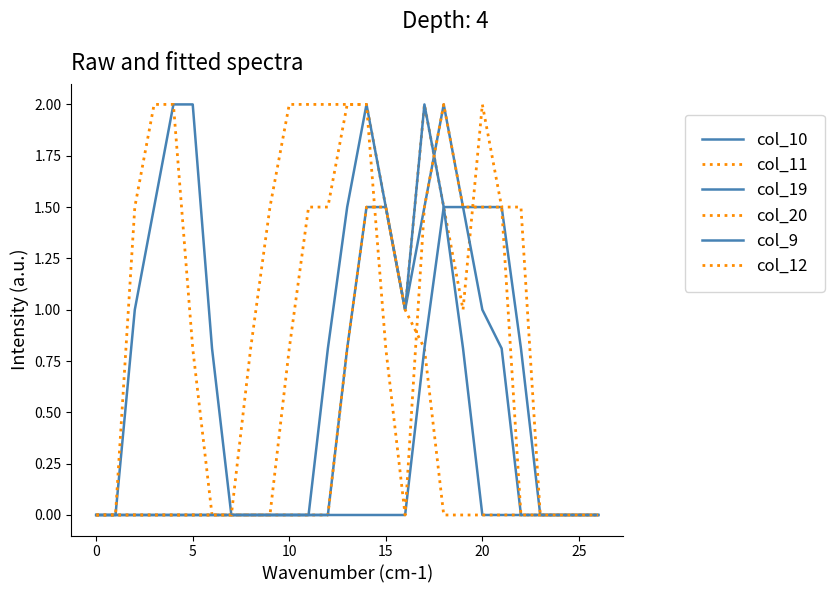

After their last crossing, which series has the higher values: col_12 or col_19?

col_12